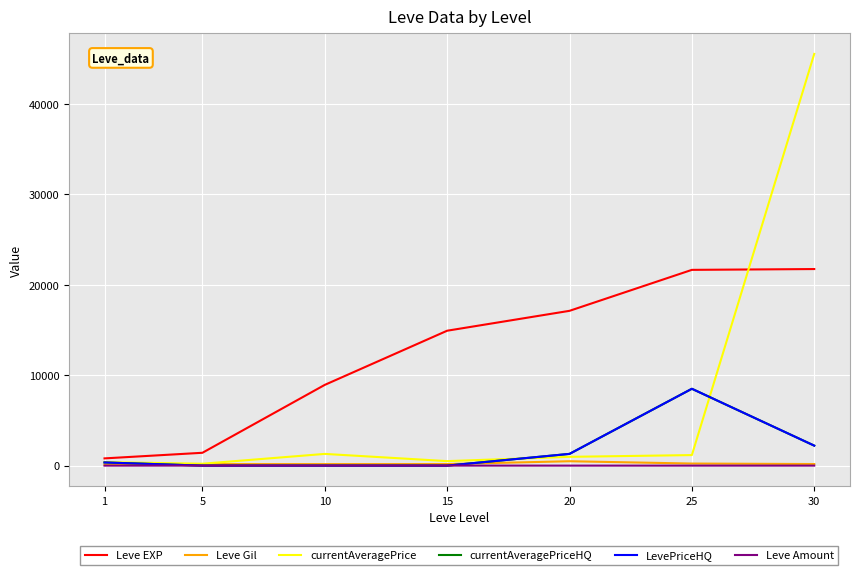

What is the average value of the LevePriceHQ series?

1765.5